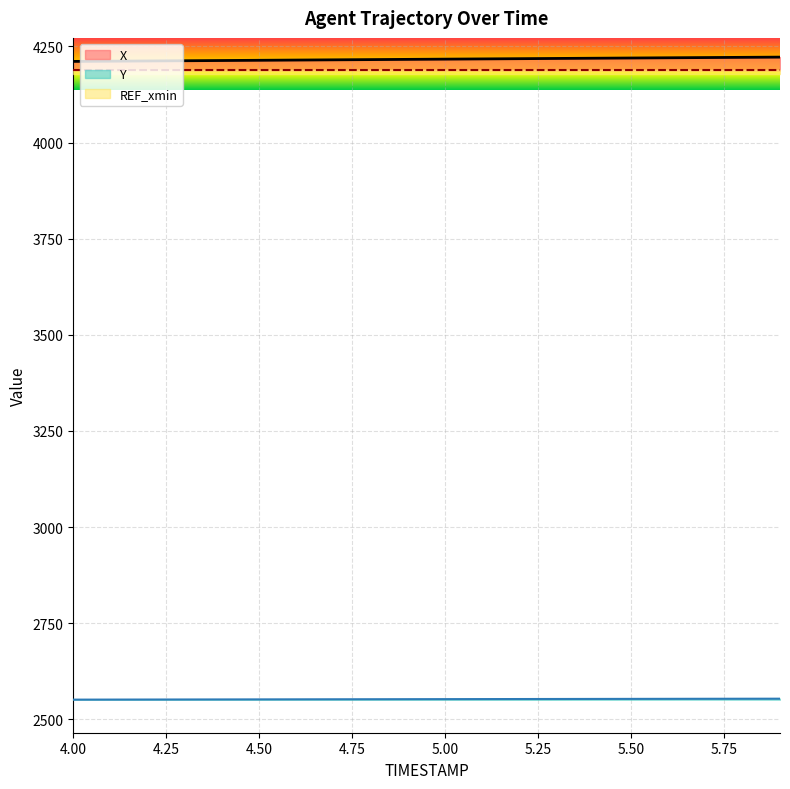

True or false: Y has more than 1 points higher than both neighbors.

False